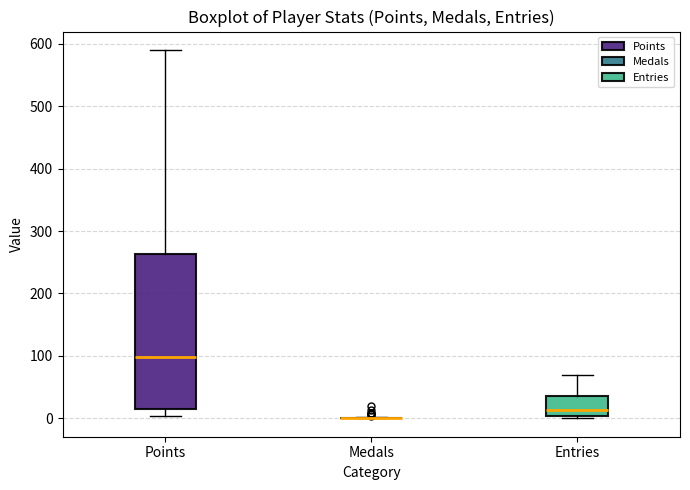

Reading left to right, read every box against the y-axis: the position of its median line, the range the box covers, and the ends of its whiskers. The values are not printed on the chart, so give them approximately, as read against the axis.

Points: median 100, box 10 to 260, whiskers 0 to 590
Medals: box collapsed to a line at 0, whiskers 0 to 0
Entries: median 10, box 0 to 40, whiskers 0 to 70